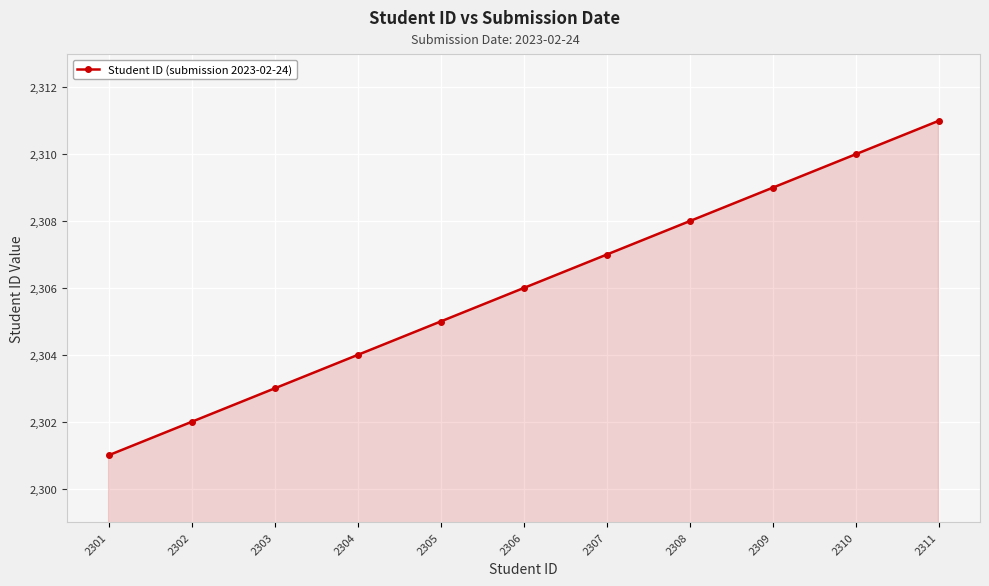

Is it true that the value at 2303 is 2303?

True